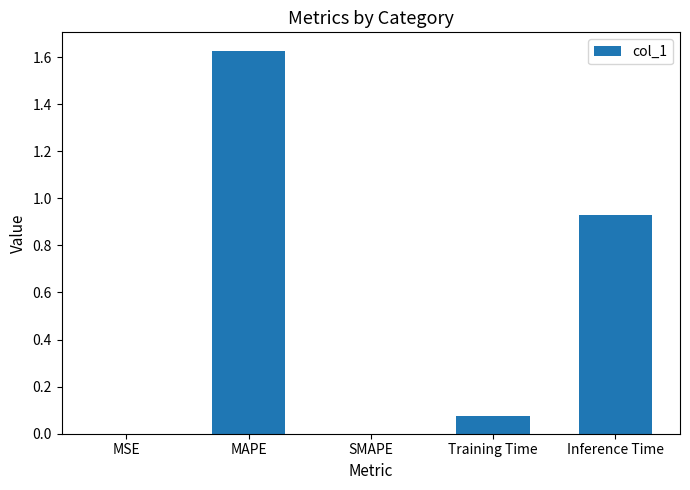

At which category does the chart reach its peak across all series?

MAPE